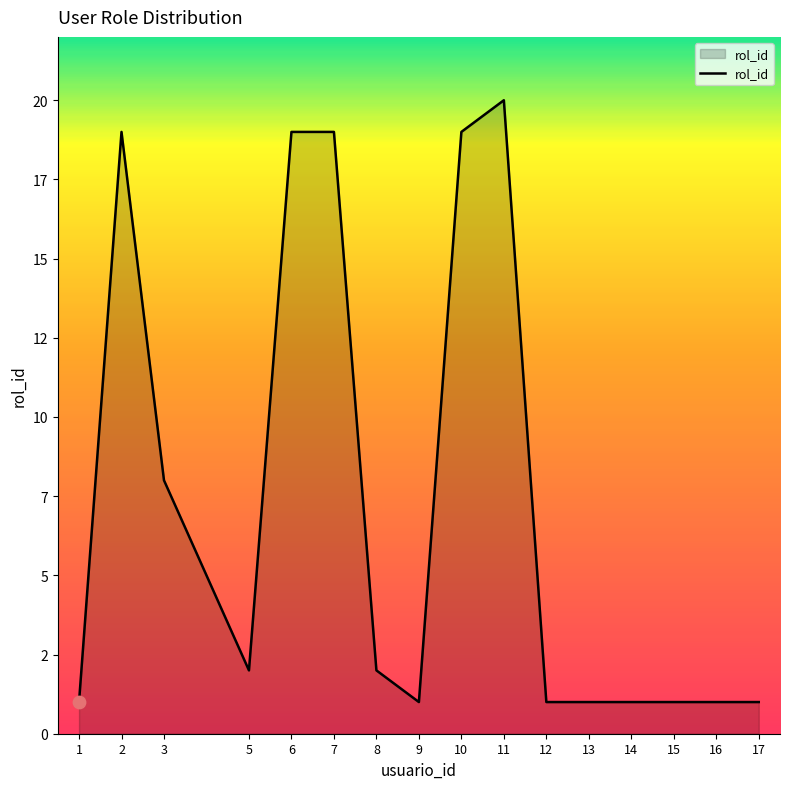

Which has a higher value, 16 or 8?

8